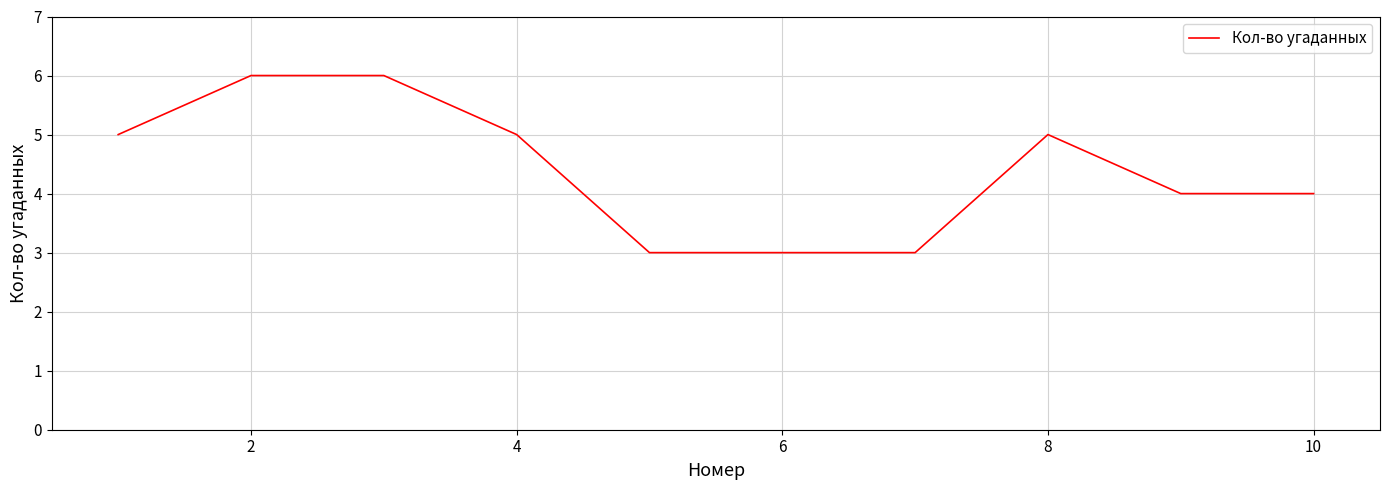

What is the maximum value shown in the chart?

6